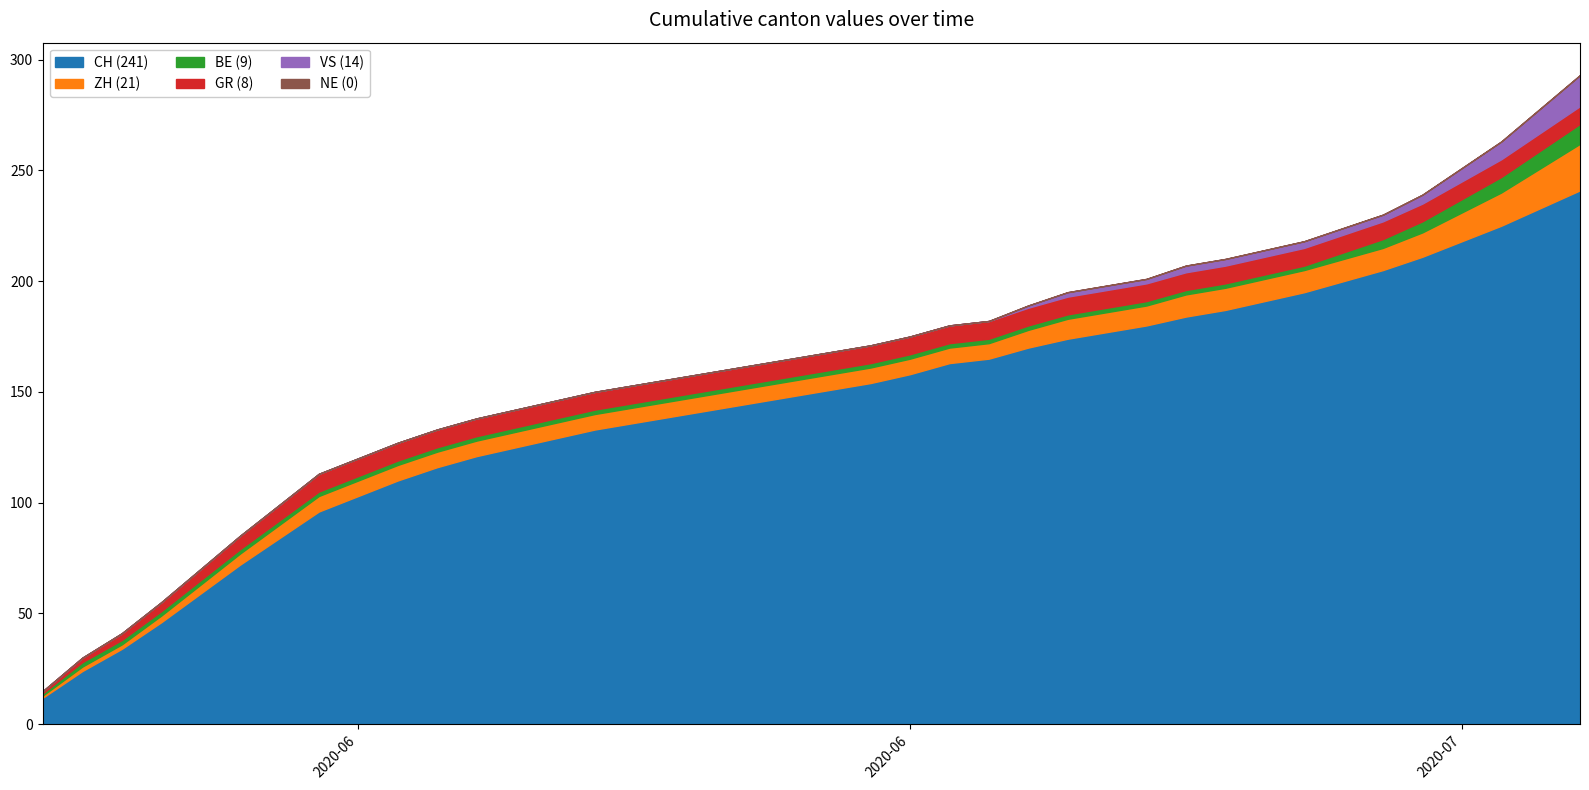

In ZH, how many points are lower than both neighbors (excluding endpoints)?

1